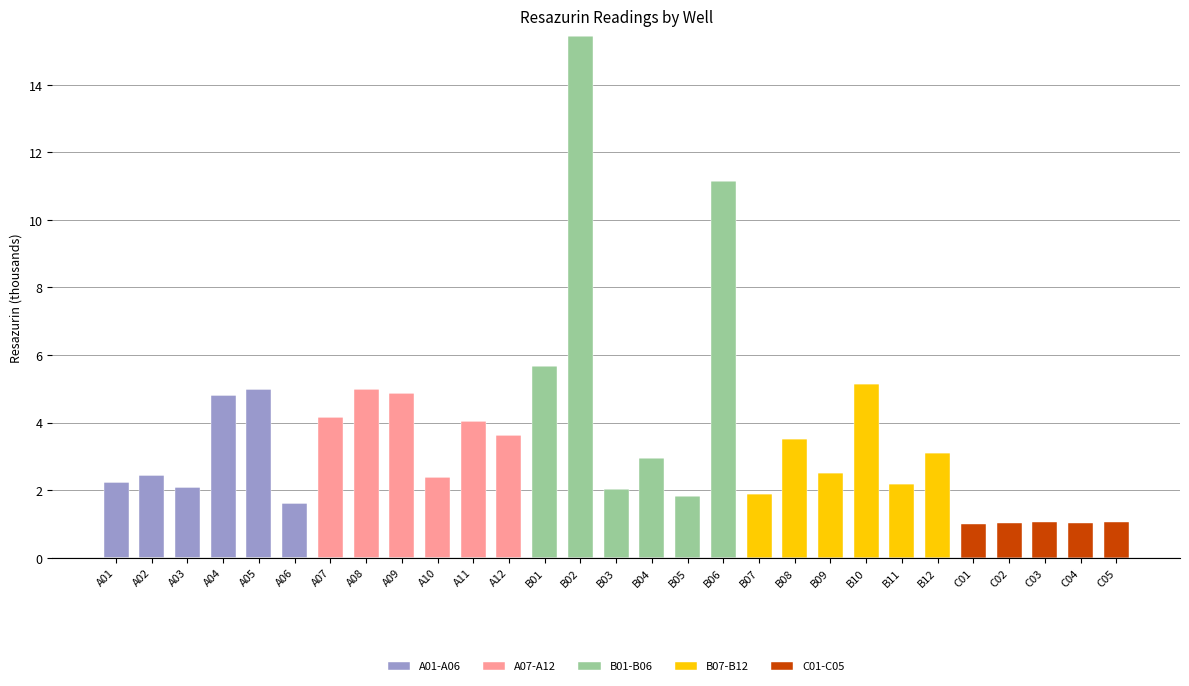

What is the sum of the A01-A06 values at A04 and A10?

4.8